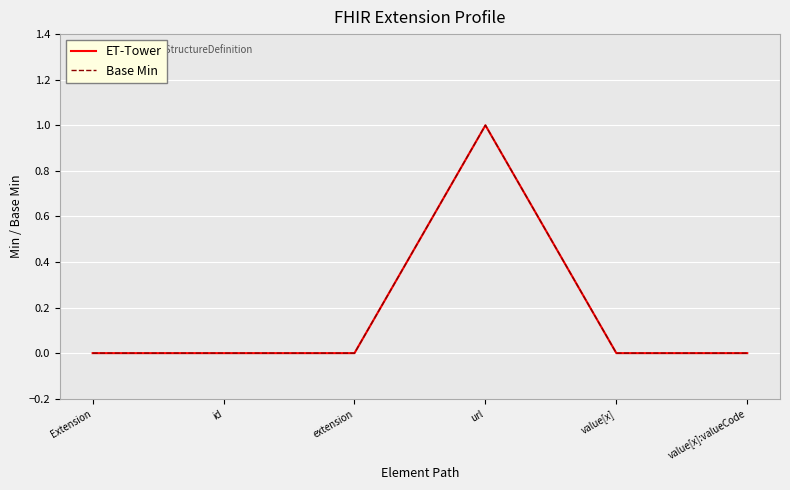

List the series in order of their peak value, highest first.

ET-Tower, Base Min